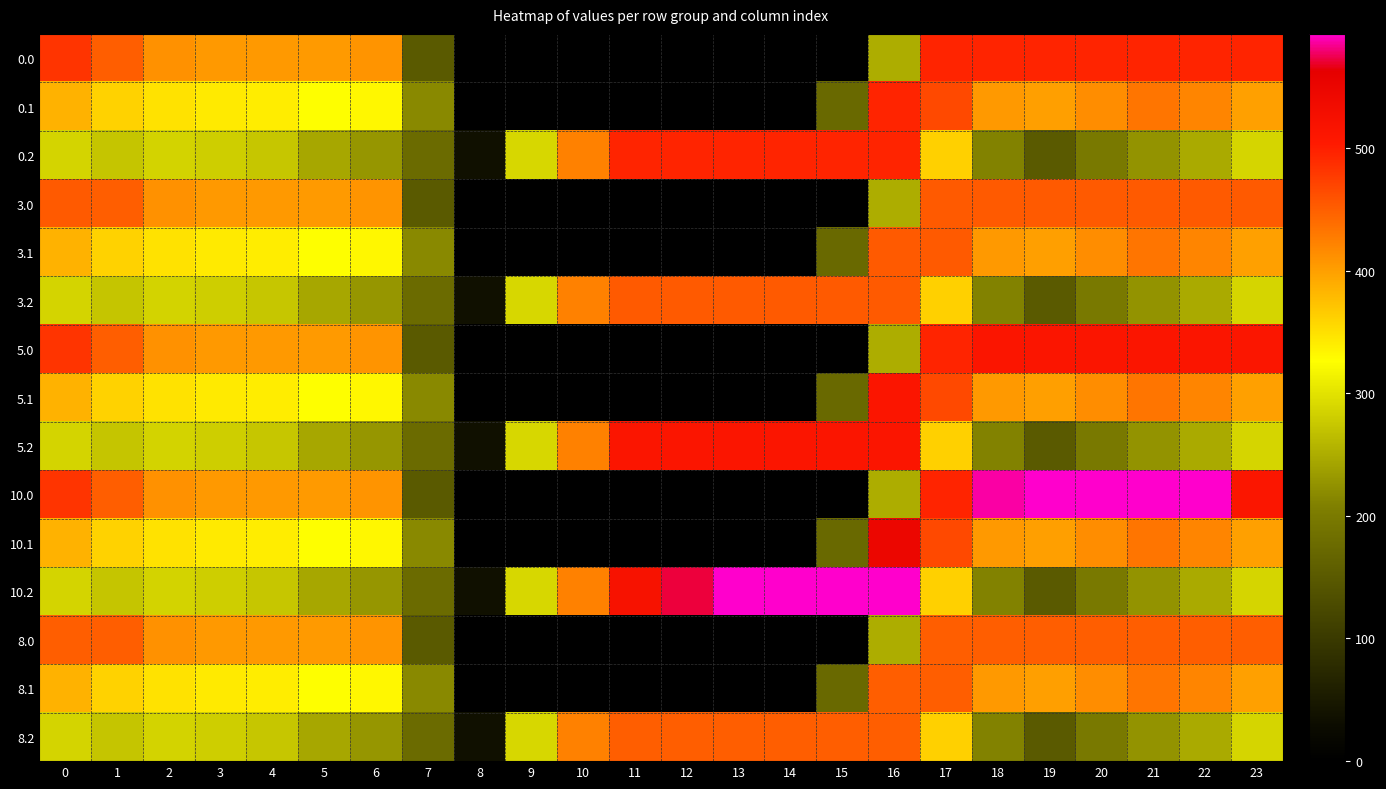

Reading left to right, transcribe all the data shown in this chart.

0.0: 0=482.0	1=449.5	2=410.3	3=404.4	4=404.9	5=403.8	6=408.0	7=150.1	8=0.0	9=0.0	10=0.0	11=0.0	12=0.0	13=0.0	14=0.0	15=0.0	16=250.9	17=494.8	18=495.0	19=495.0	20=495.0	21=495.0	22=495.0	23=495.0
0.1: 0=384.6	1=361.1	2=347.9	3=342.7	4=339.6	5=325.7	6=332.2	7=217.1	8=0.0	9=0.0	10=0.0	11=0.0	12=0.0	13=0.0	14=0.0	15=173.1	16=495.0	17=466.6	18=405.4	19=400.2	20=414.5	21=432.4	22=419.9	23=399.4
0.2: 0=287.1	1=272.7	2=285.5	3=281.0	4=274.4	5=245.0	6=228.8	7=176.6	8=35.3	9=288.5	10=423.5	11=495.0	12=495.0	13=495.0	14=495.0	15=495.0	16=495.0	17=362.4	18=210.0	19=151.0	20=199.2	21=226.4	22=247.4	23=287.5
3.0: 0=453.0	1=449.5	2=410.3	3=404.4	4=404.9	5=403.8	6=408.0	7=150.1	8=0.0	9=0.0	10=0.0	11=0.0	12=0.0	13=0.0	14=0.0	15=0.0	16=250.9	17=453.0	18=453.0	19=453.0	20=453.0	21=453.0	22=453.0	23=453.0
3.1: 0=384.6	1=361.1	2=347.9	3=342.7	4=339.6	5=325.7	6=332.2	7=217.1	8=0.0	9=0.0	10=0.0	11=0.0	12=0.0	13=0.0	14=0.0	15=173.1	16=453.0	17=453.0	18=405.4	19=400.2	20=414.5	21=432.4	22=419.9	23=399.4
3.2: 0=287.1	1=272.7	2=285.5	3=281.0	4=274.4	5=245.0	6=228.8	7=176.6	8=35.3	9=288.5	10=423.5	11=453.0	12=453.0	13=453.0	14=453.0	15=453.0	16=453.0	17=362.4	18=210.0	19=151.0	20=199.2	21=226.4	22=247.4	23=287.5
5.0: 0=482.0	1=449.5	2=410.3	3=404.4	4=404.9	5=403.8	6=408.0	7=150.1	8=0.0	9=0.0	10=0.0	11=0.0	12=0.0	13=0.0	14=0.0	15=0.0	16=250.9	17=494.8	18=512.0	19=512.0	20=512.0	21=512.0	22=512.0	23=511.3
5.1: 0=384.6	1=361.1	2=347.9	3=342.7	4=339.6	5=325.7	6=332.2	7=217.1	8=0.0	9=0.0	10=0.0	11=0.0	12=0.0	13=0.0	14=0.0	15=173.1	16=512.0	17=466.6	18=405.4	19=400.2	20=414.5	21=432.4	22=419.9	23=399.4
5.2: 0=287.1	1=272.7	2=285.5	3=281.0	4=274.4	5=245.0	6=228.8	7=176.6	8=35.3	9=288.5	10=423.5	11=512.0	12=512.0	13=512.0	14=512.0	15=512.0	16=512.0	17=362.4	18=210.0	19=151.0	20=199.2	21=226.4	22=247.4	23=287.5
10.0: 0=482.0	1=449.5	2=410.3	3=404.4	4=404.9	5=403.8	6=408.0	7=150.1	8=0.0	9=0.0	10=0.0	11=0.0	12=0.0	13=0.0	14=0.0	15=0.0	16=250.9	17=494.8	18=586.7	19=593.0	20=593.0	21=593.0	22=592.3	23=511.3
10.1: 0=384.6	1=361.1	2=347.9	3=342.7	4=339.6	5=325.7	6=332.2	7=217.1	8=0.0	9=0.0	10=0.0	11=0.0	12=0.0	13=0.0	14=0.0	15=173.1	16=547.3	17=466.6	18=405.4	19=400.2	20=414.5	21=432.4	22=419.9	23=399.4
10.2: 0=287.1	1=272.7	2=285.5	3=281.0	4=274.4	5=245.0	6=228.8	7=176.6	8=35.3	9=288.5	10=423.5	11=520.6	12=571.2	13=593.0	14=593.0	15=593.0	16=593.0	17=362.4	18=210.0	19=151.0	20=199.2	21=226.4	22=247.4	23=287.5
8.0: 0=450.0	1=449.5	2=410.3	3=404.4	4=404.9	5=403.8	6=408.0	7=150.1	8=0.0	9=0.0	10=0.0	11=0.0	12=0.0	13=0.0	14=0.0	15=0.0	16=250.9	17=450.0	18=450.0	19=450.0	20=450.0	21=450.0	22=450.0	23=450.0
8.1: 0=384.6	1=361.1	2=347.9	3=342.7	4=339.6	5=325.7	6=332.2	7=217.1	8=0.0	9=0.0	10=0.0	11=0.0	12=0.0	13=0.0	14=0.0	15=173.1	16=450.0	17=450.0	18=405.4	19=400.2	20=414.5	21=432.4	22=419.9	23=399.4
8.2: 0=287.1	1=272.7	2=285.5	3=281.0	4=274.4	5=245.0	6=228.8	7=176.6	8=35.3	9=288.5	10=423.5	11=450.0	12=450.0	13=450.0	14=450.0	15=450.0	16=450.0	17=362.4	18=210.0	19=151.0	20=199.2	21=226.4	22=247.4	23=287.5